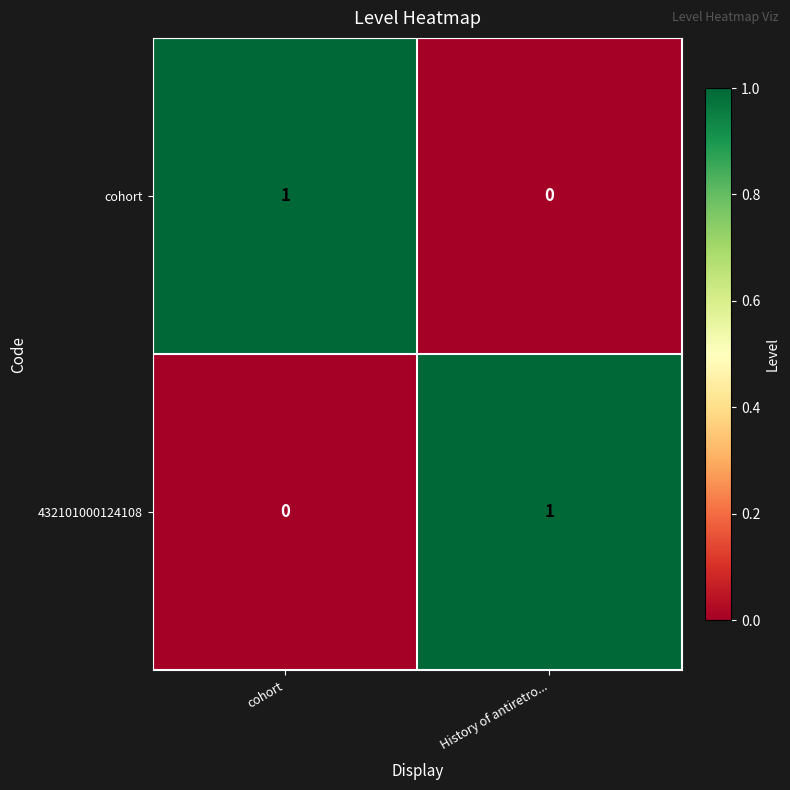

The 432101000124108 series shows 0 at History of antiretro.... True or false?

False